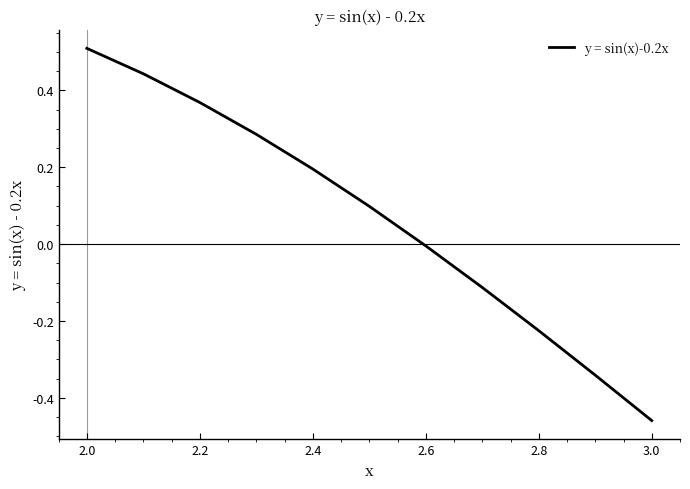

What is the maximum value shown in the chart?

0.5